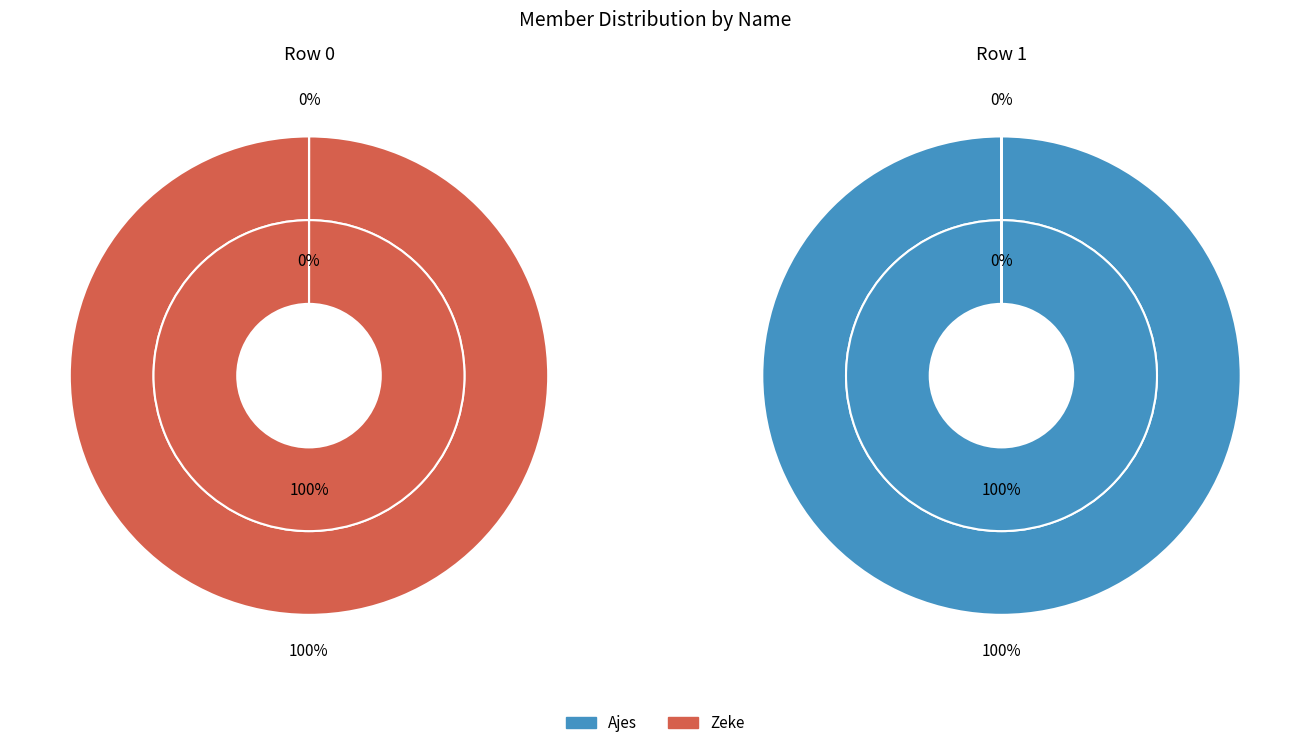

To the nearest percent, what percentage of the pie is Zeke?

100%